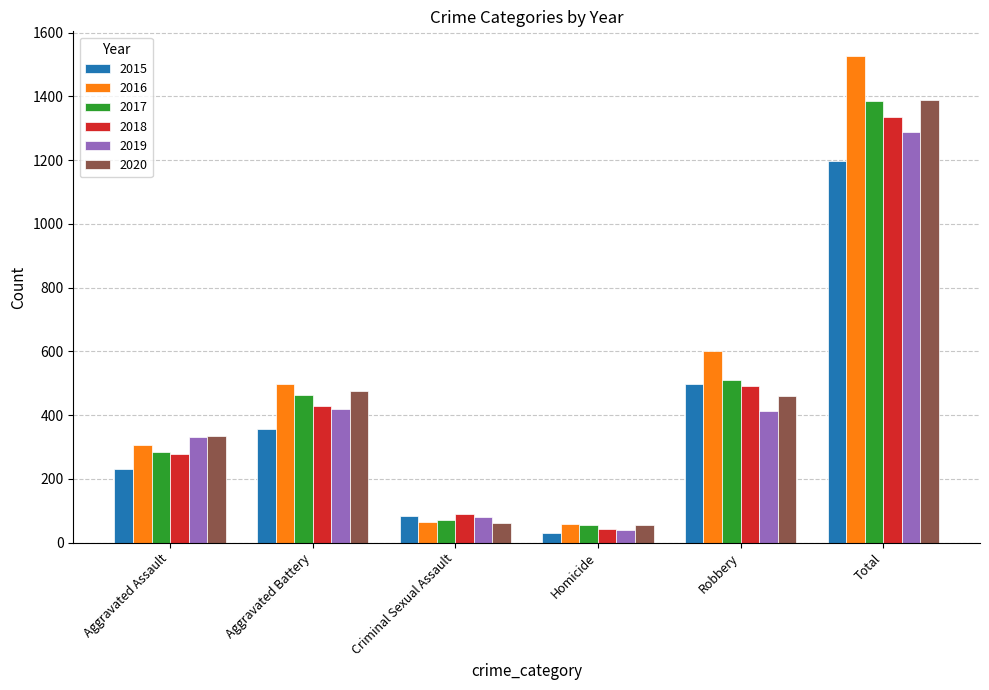

Which series has the widest spread of values?

2016